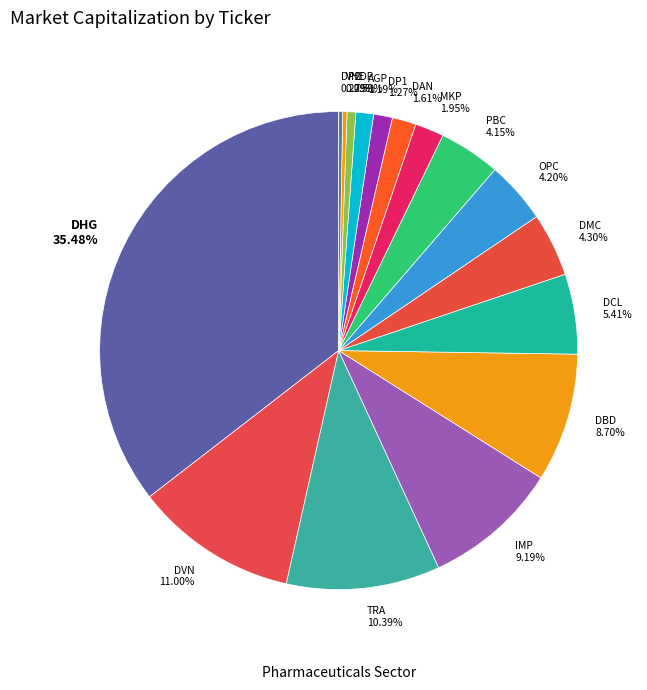

Does IMP account for over 50% of the chart?

No